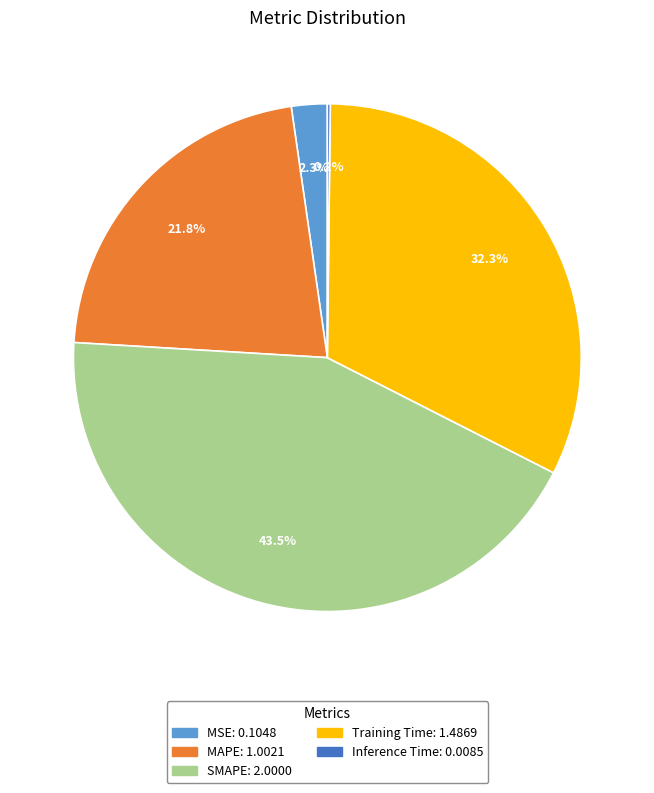

To the nearest percent, what is the difference between the Training Time and SMAPE slice percentages?

11%